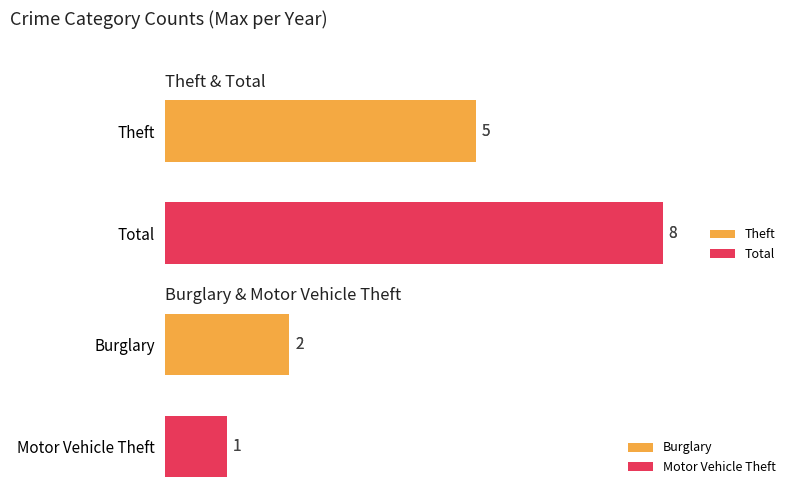

The Burglary series shows 2 at 2017. True or false?

True